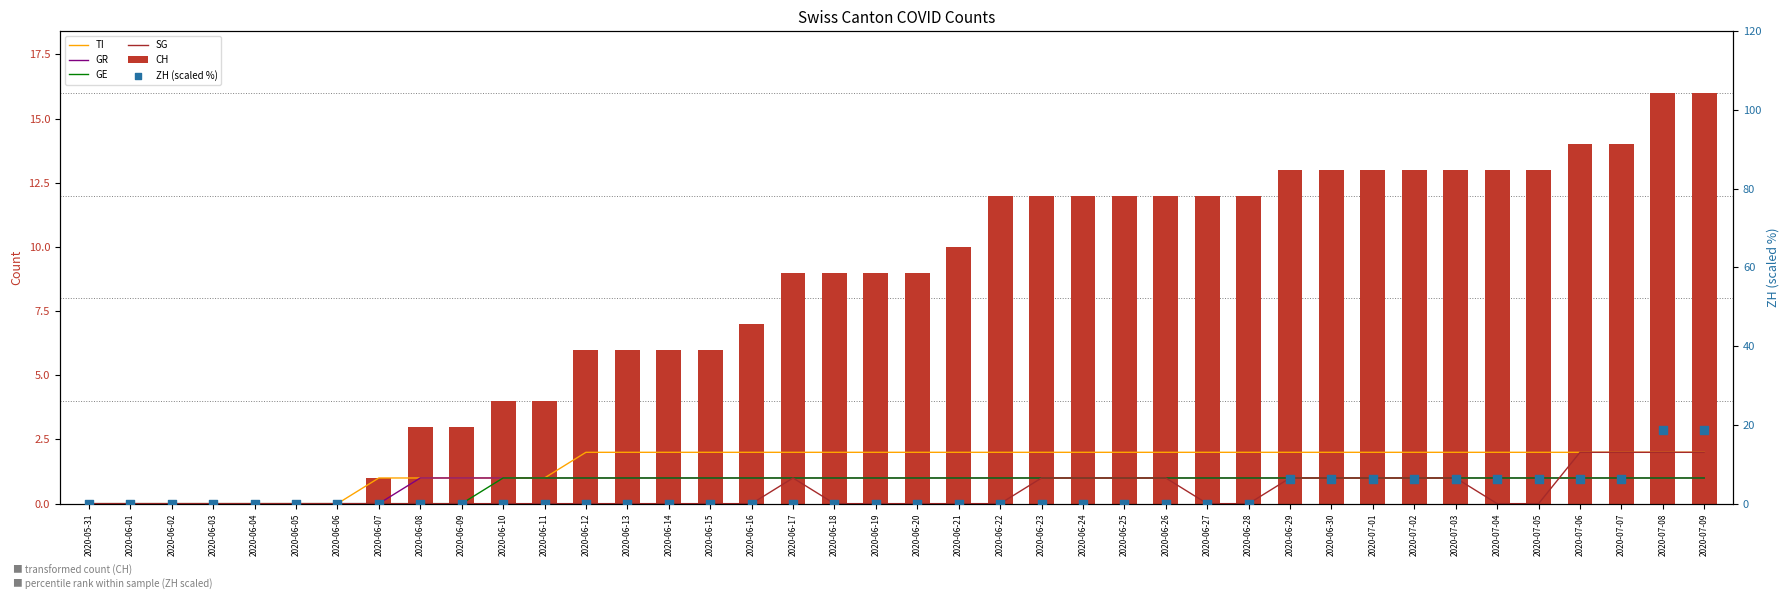

Is the value of CH at 2020-07-04 greater than the value of GE at 2020-06-12?

Yes